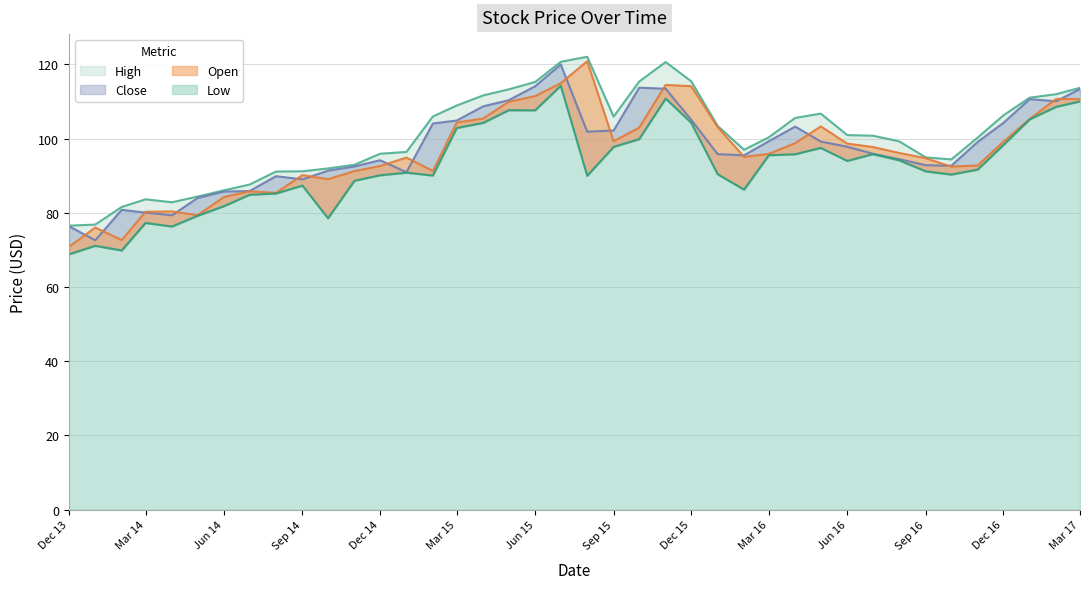

Rank the series by their maximum value, from highest to lowest.

High, Open, Close, Low